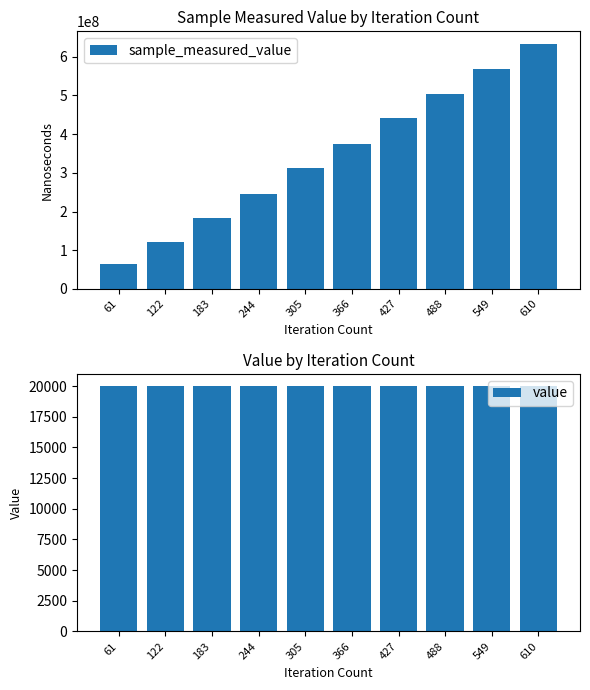

At which category is the sum across all series the highest?

610